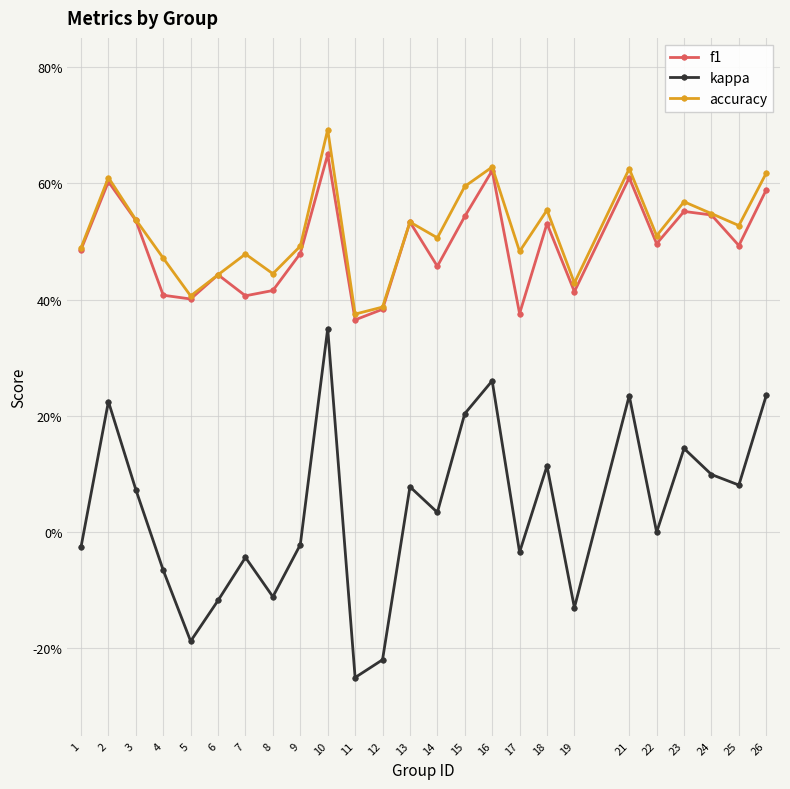

Reading left to right, transcribe all the data shown in this chart.

f1: 1=0.5	2=0.6	3=0.5	4=0.4	5=0.4	6=0.4	7=0.4	8=0.4	9=0.5	10=0.6	11=0.4	12=0.4	13=0.5	14=0.5	15=0.5	16=0.6	17=0.4	18=0.5	19=0.4	21=0.6	22=0.5	23=0.6	24=0.5	25=0.5	26=0.6
kappa: 1=-0.0	2=0.2	3=0.1	4=-0.1	5=-0.2	6=-0.1	7=-0.0	8=-0.1	9=-0.0	10=0.3	11=-0.2	12=-0.2	13=0.1	14=0.0	15=0.2	16=0.3	17=-0.0	18=0.1	19=-0.1	21=0.2	22=0.0	23=0.1	24=0.1	25=0.1	26=0.2
accuracy: 1=0.5	2=0.6	3=0.5	4=0.5	5=0.4	6=0.4	7=0.5	8=0.4	9=0.5	10=0.7	11=0.4	12=0.4	13=0.5	14=0.5	15=0.6	16=0.6	17=0.5	18=0.6	19=0.4	21=0.6	22=0.5	23=0.6	24=0.5	25=0.5	26=0.6